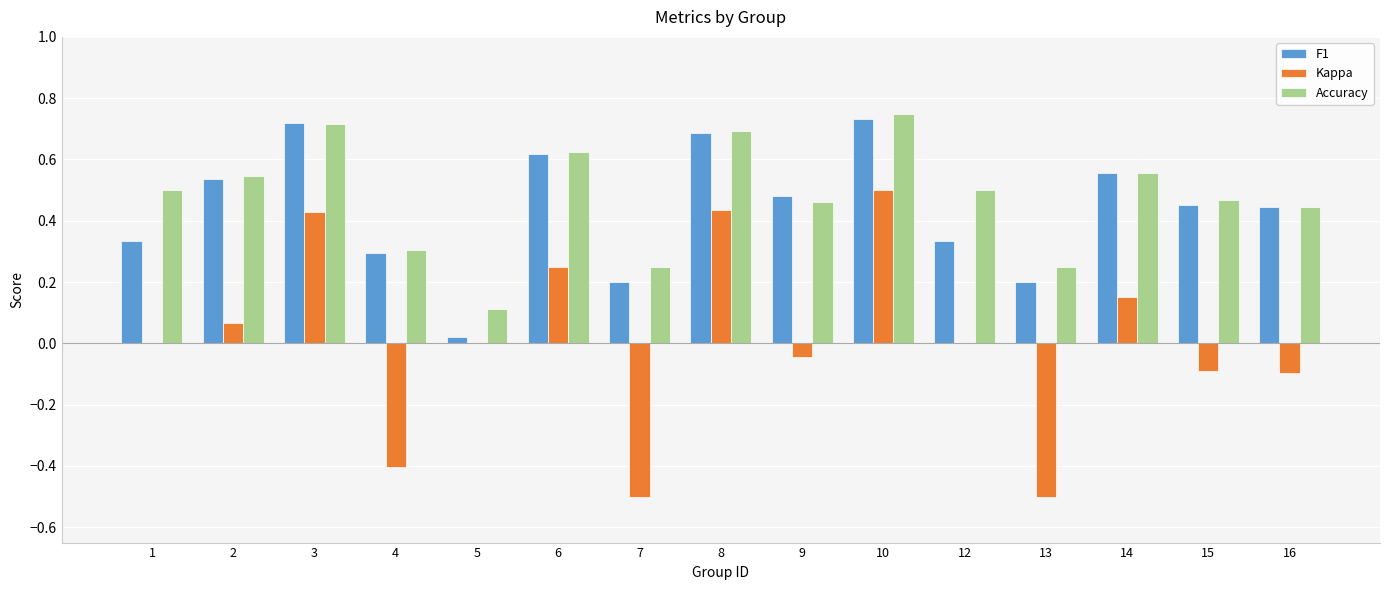

The value of Accuracy at 12 is 0.7. True or false?

False